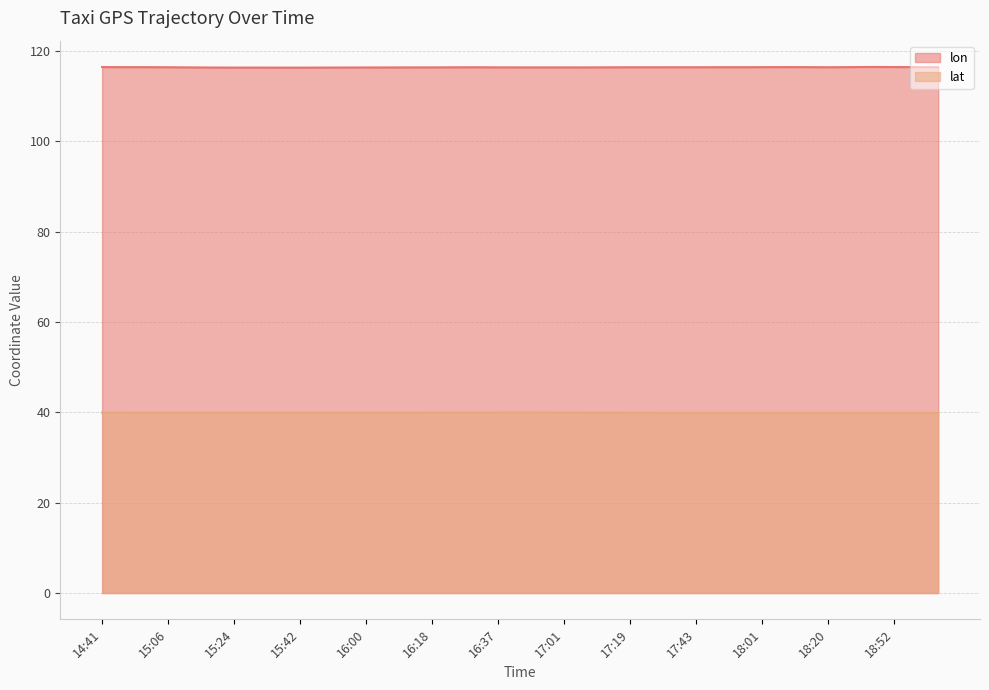

What is the label of the 34th point from the left?

18:20